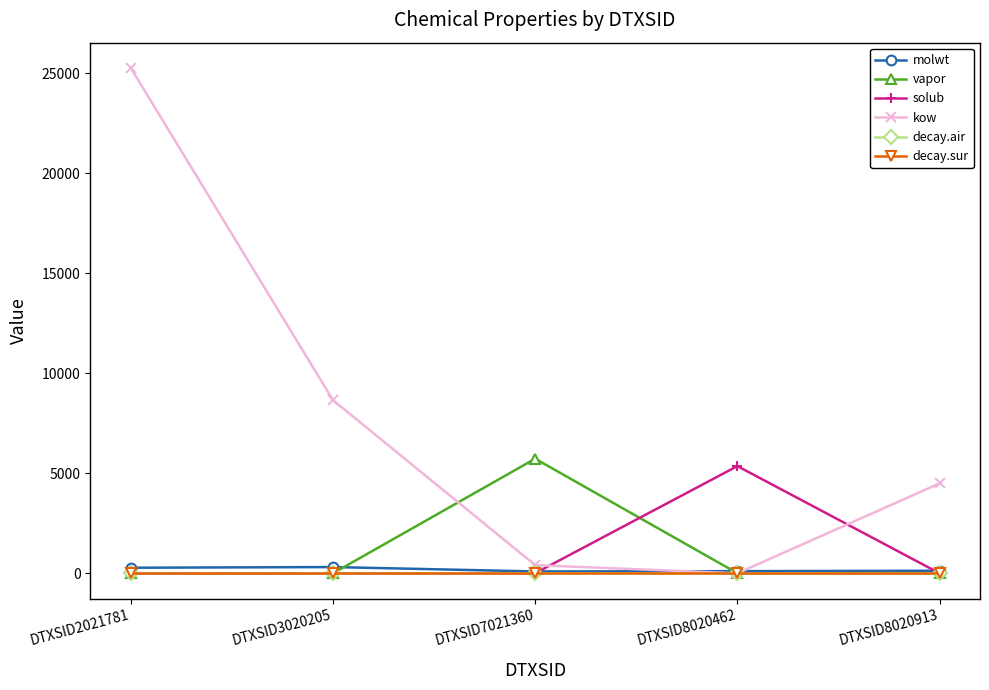

Which category has the highest value in the solub series?

DTXSID8020462